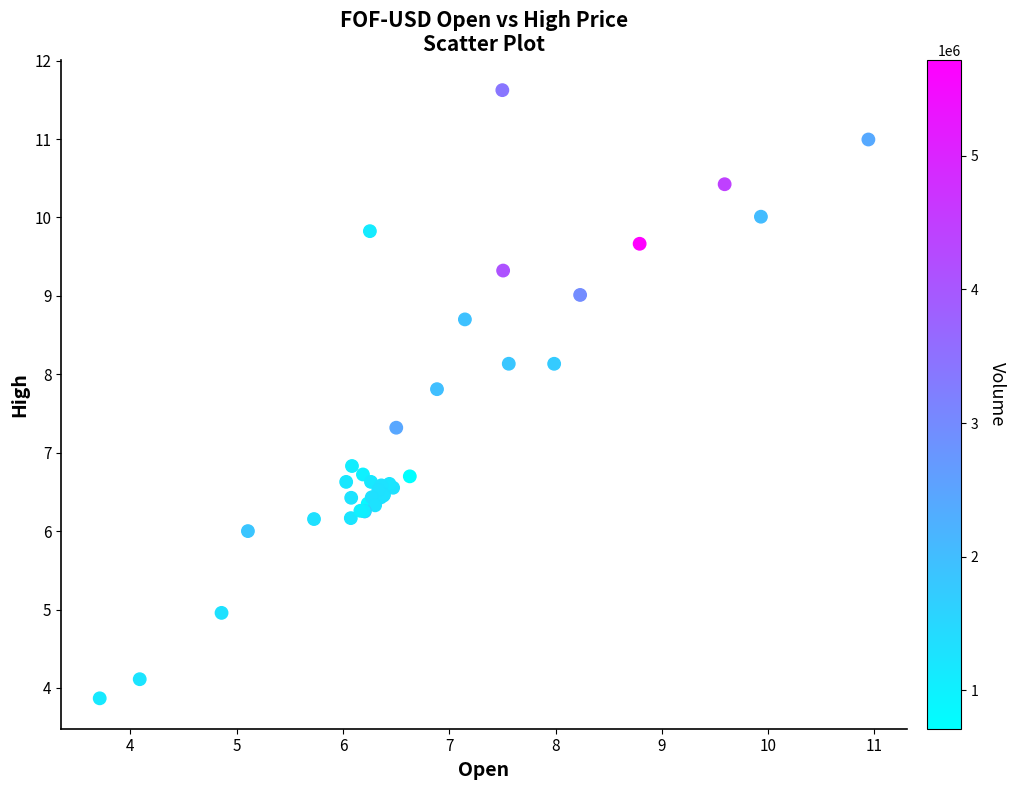

What Y value in the scatter plot is closest to 7?

6.8